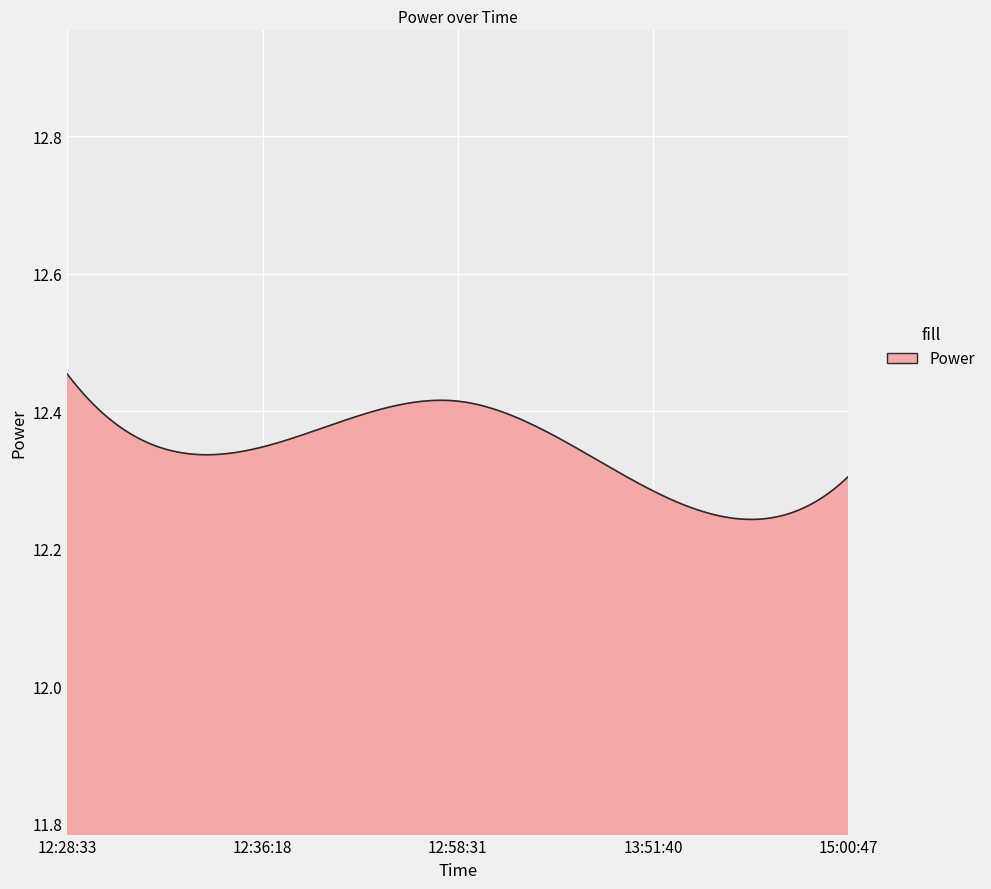

Count the values in the range 12 to 13.

300